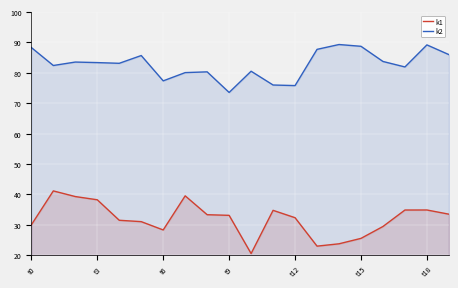

What is the value of the k1 point at the 5th from the left?

31.5